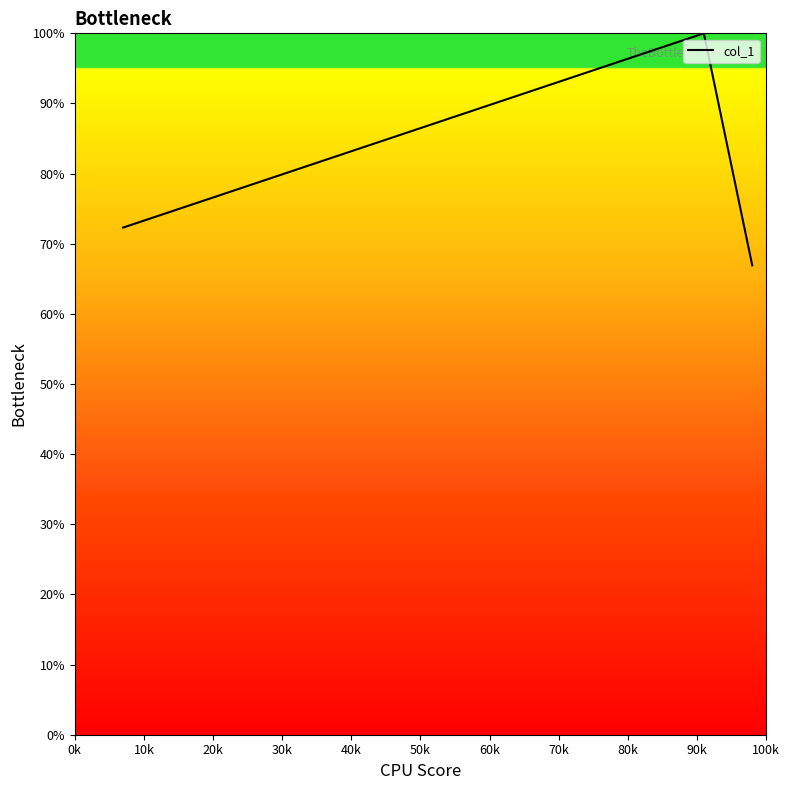

What is the minimum value shown in the chart?

66.9